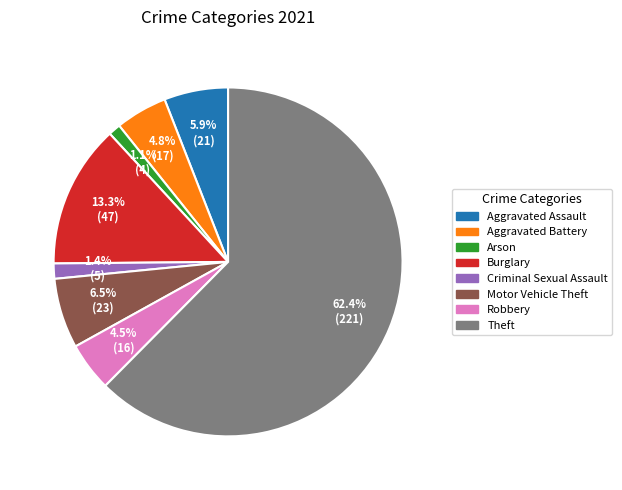

Count the number of slices in the pie.

8